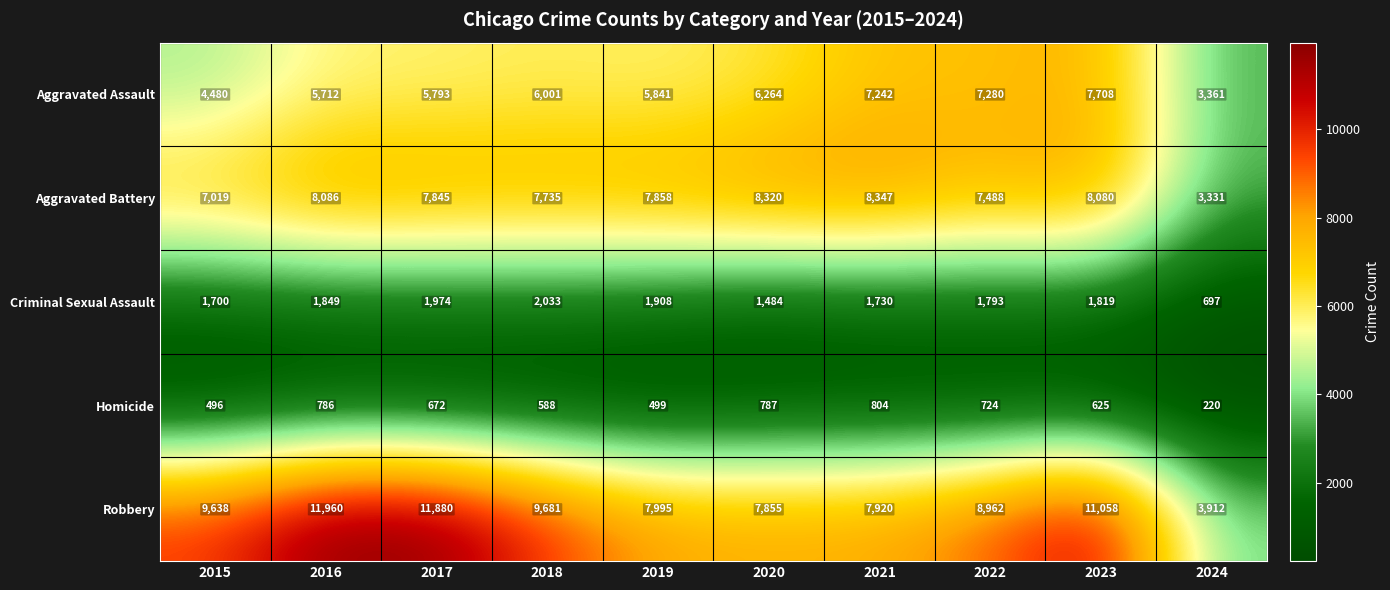

At which category does the chart reach its peak across all series?

2016